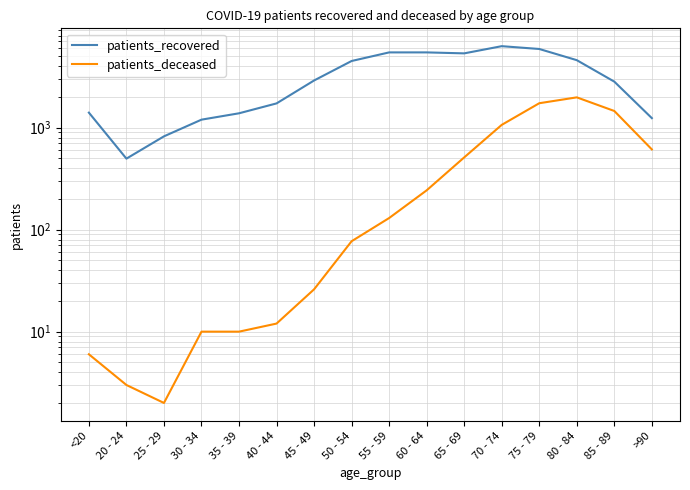

Count the number of data series in this chart.

2